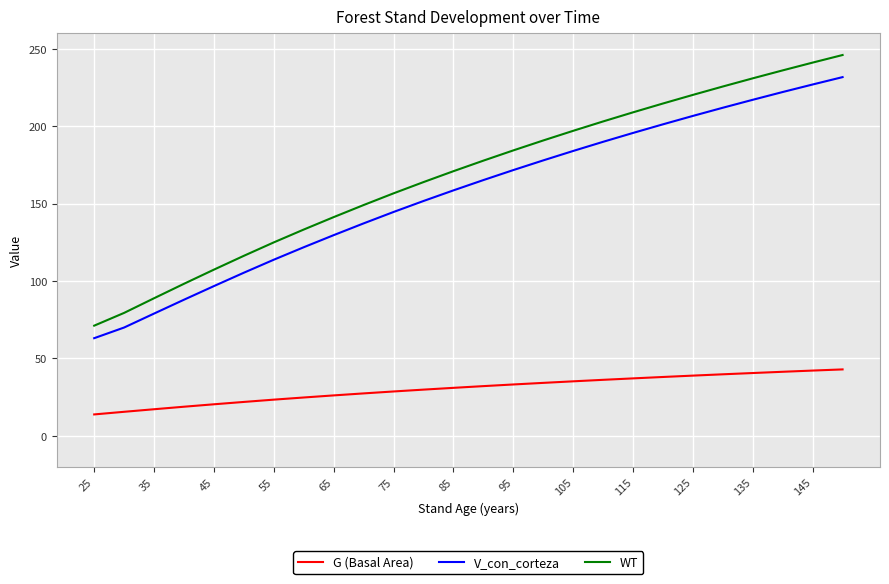

Rank the series at 105 from highest to lowest value.

WT, V_con_corteza, G (Basal Area)